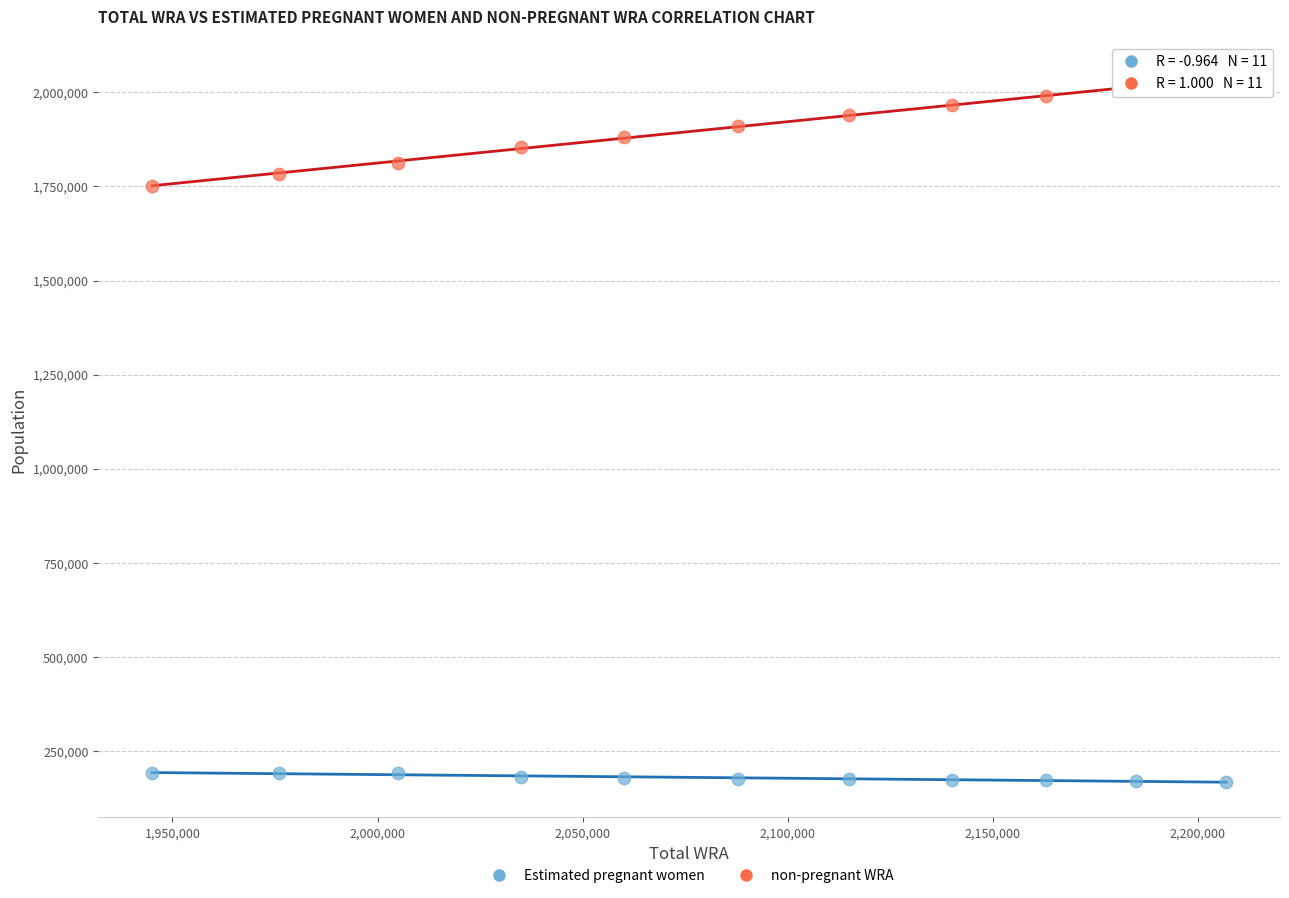

Which series has the widest spread of Y values?

non-pregnant WRA